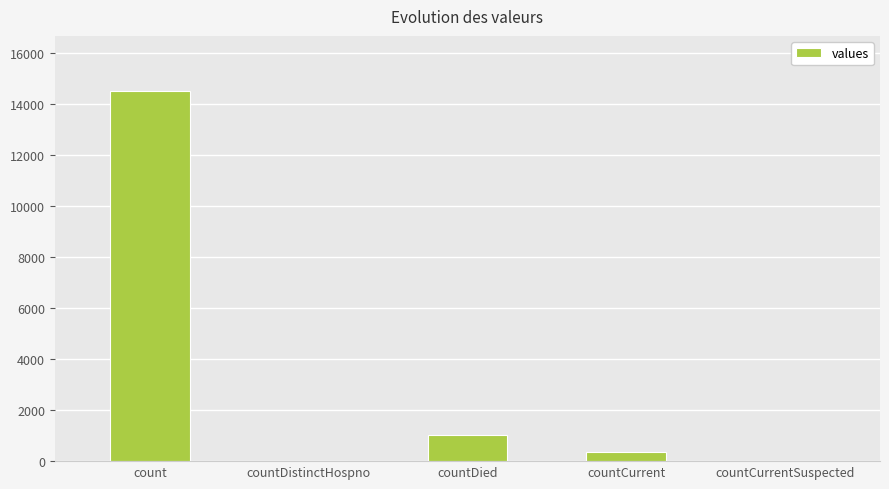

At which label is the value closest to 7244?

countDied